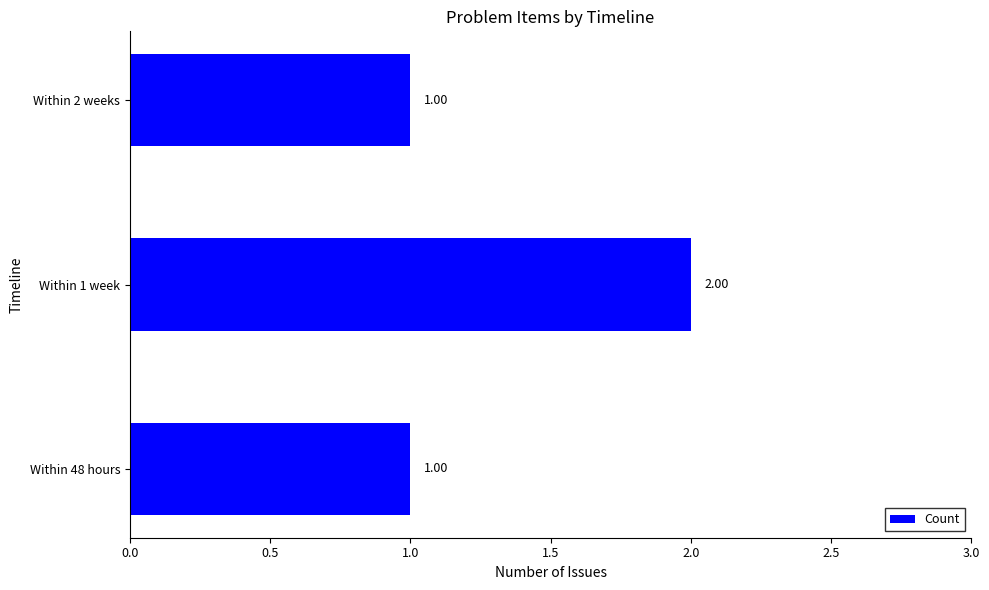

Approximately how many times larger is the value at Within 48 hours compared to Within 2 weeks?

1.0